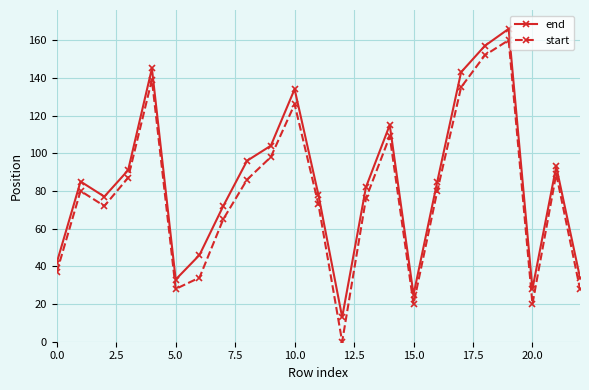

How many interior local valleys does the start series have?

5